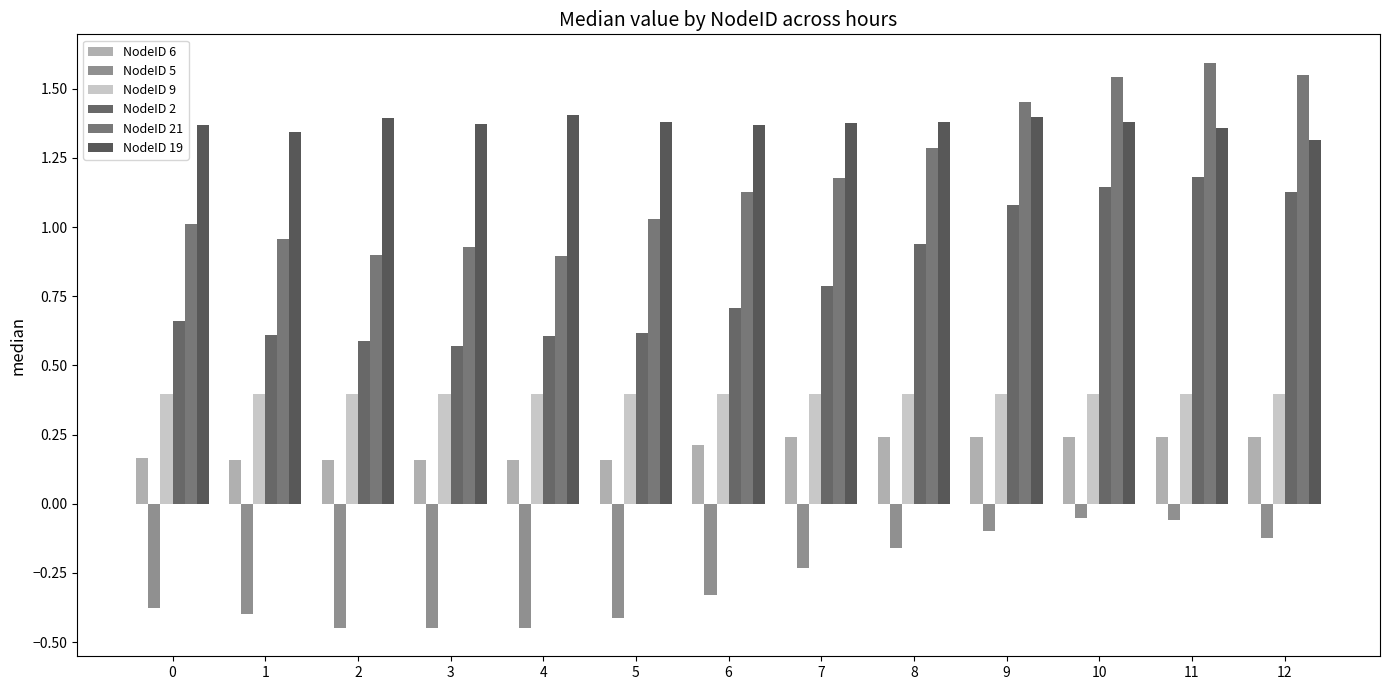

Which series changed the most between 6 and 7?

NodeID 5